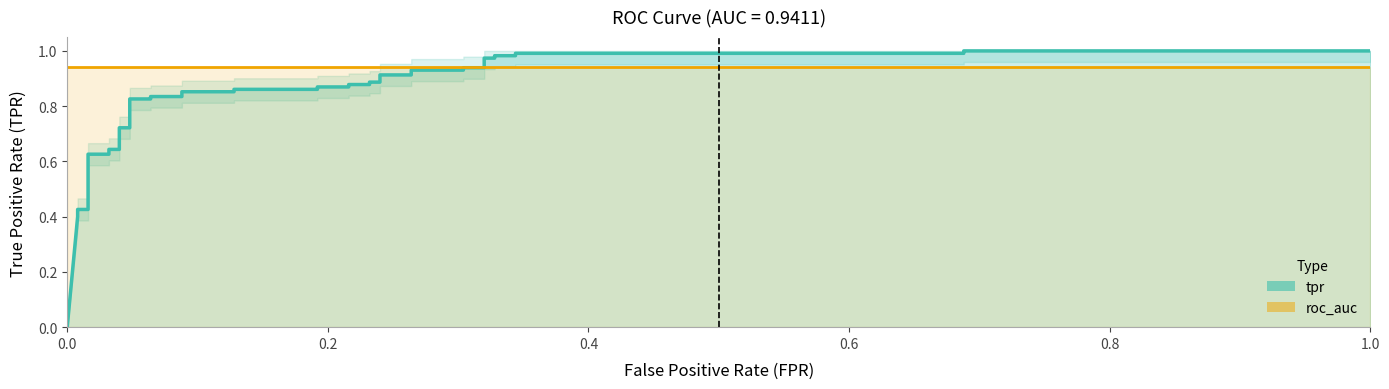

What is the difference between the maximum and minimum values in the tpr series?

1.0